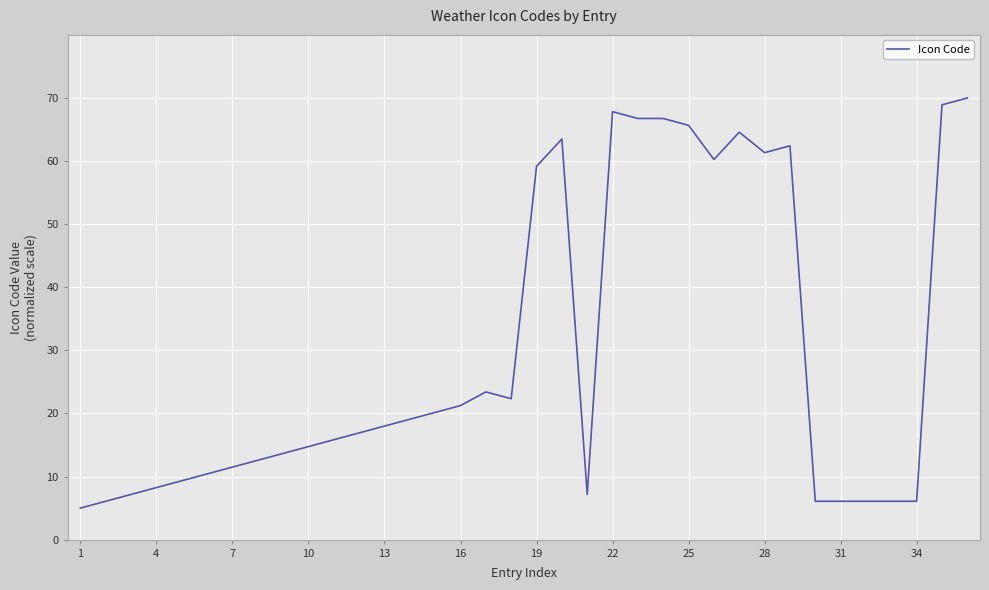

What is the smallest value displayed?

5.0